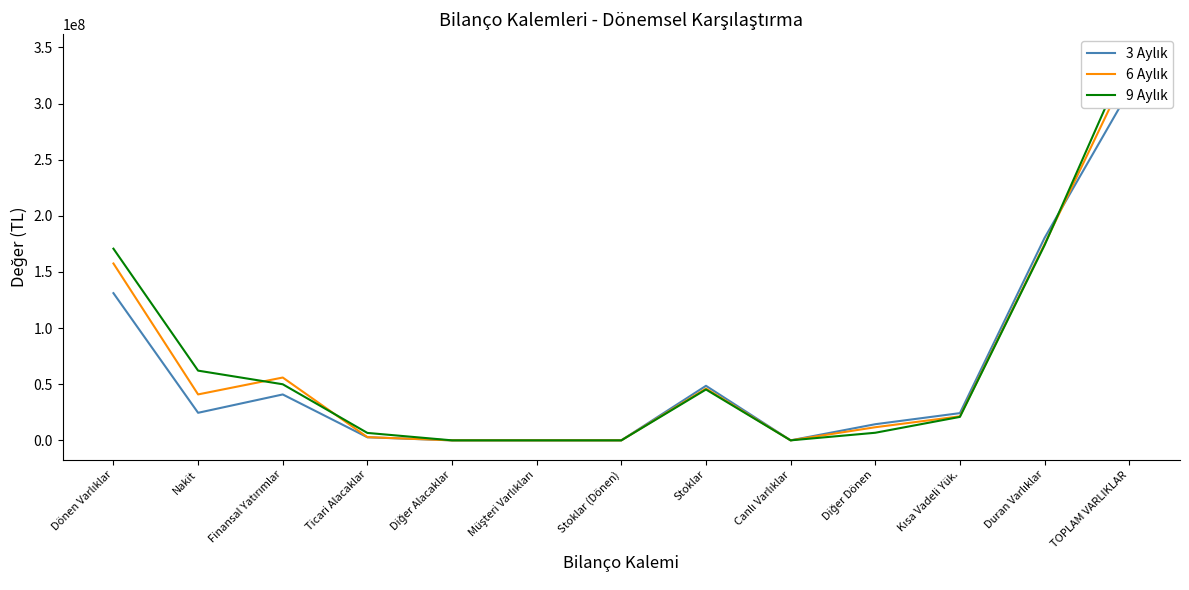

Which has a higher value, Kısa Vadeli Yük. or Stoklar?

Stoklar